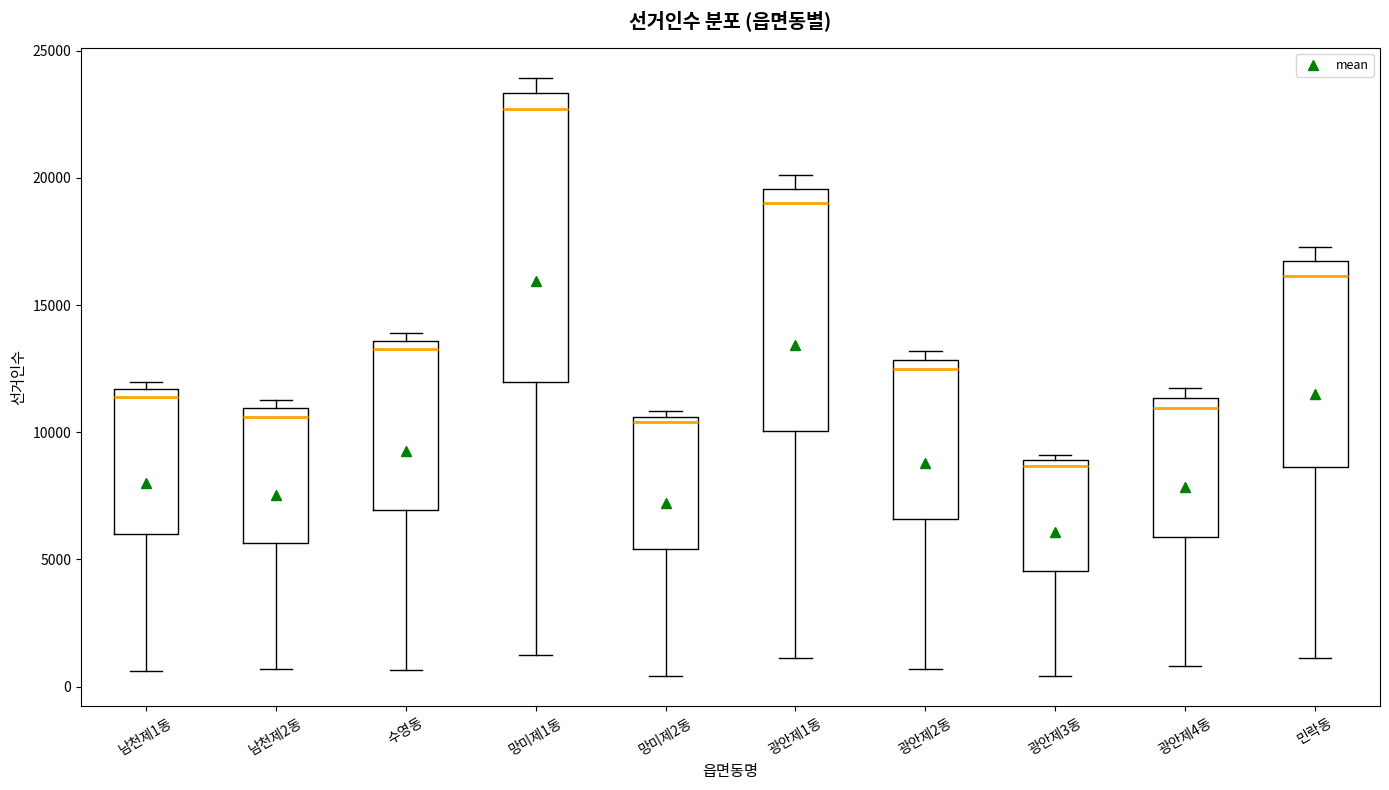

Which box has the highest median line?

망미제1동